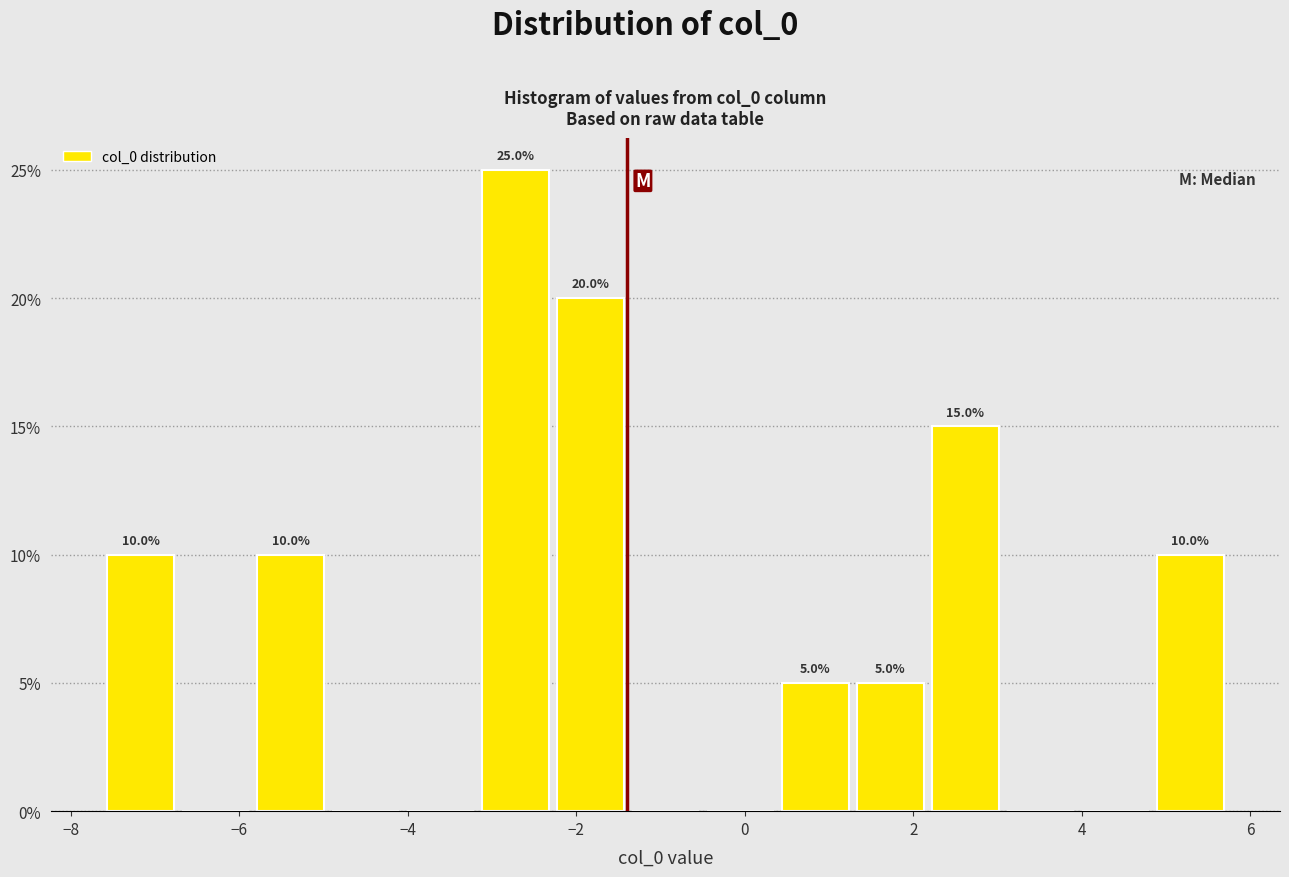

Which range on the x-axis has the tallest bar?

-3.2 to -2.2